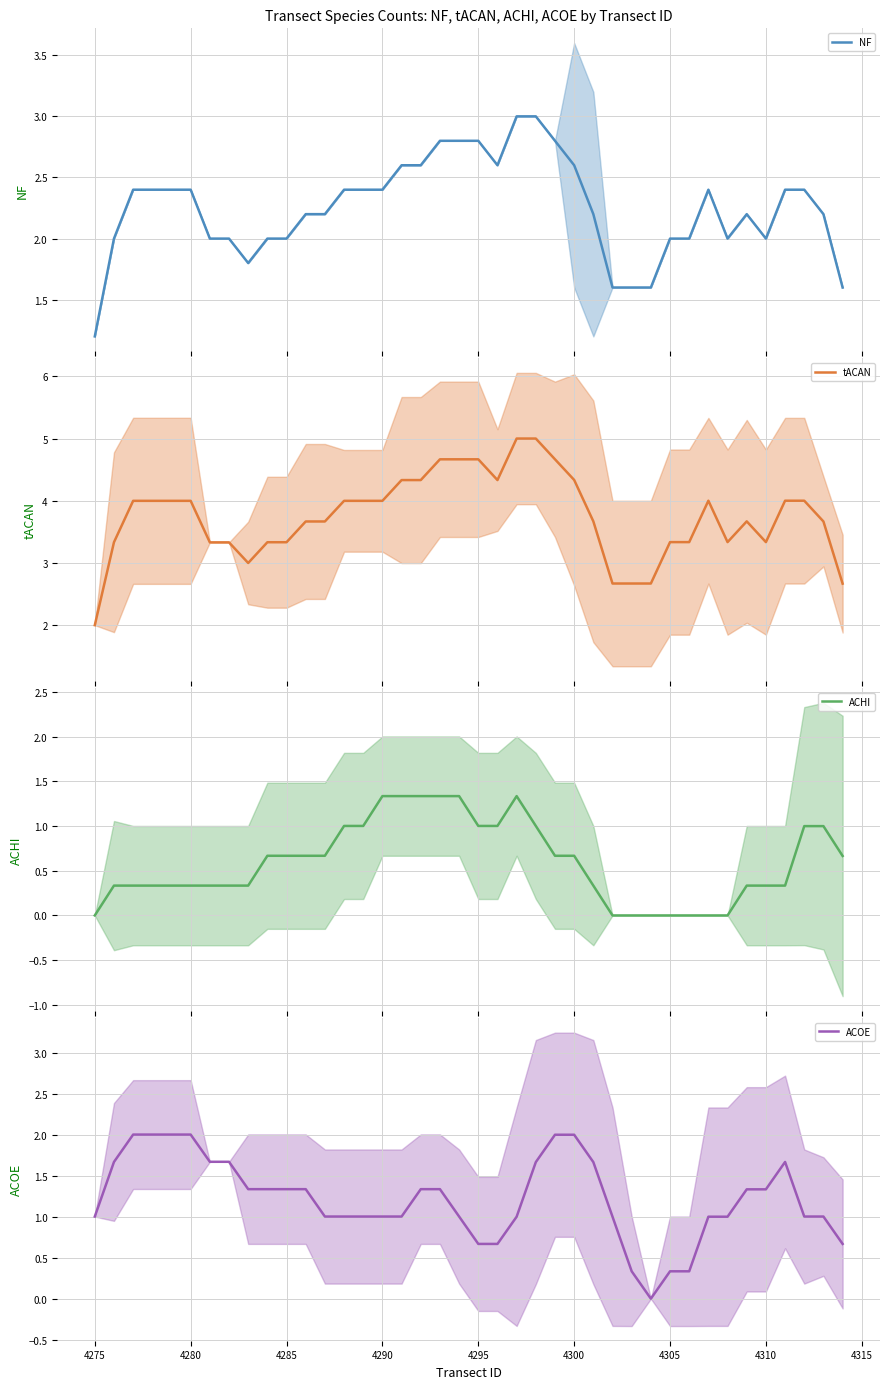

At how many categories does at least one series exceed 0?

40